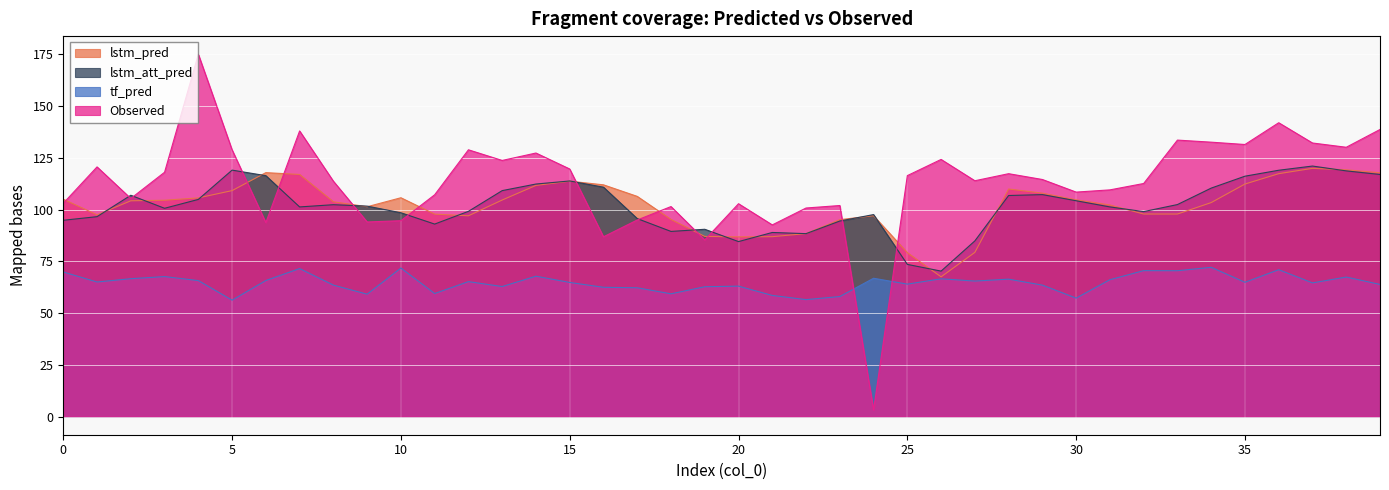

The Observed series shows 95.0 at 17. True or false?

True